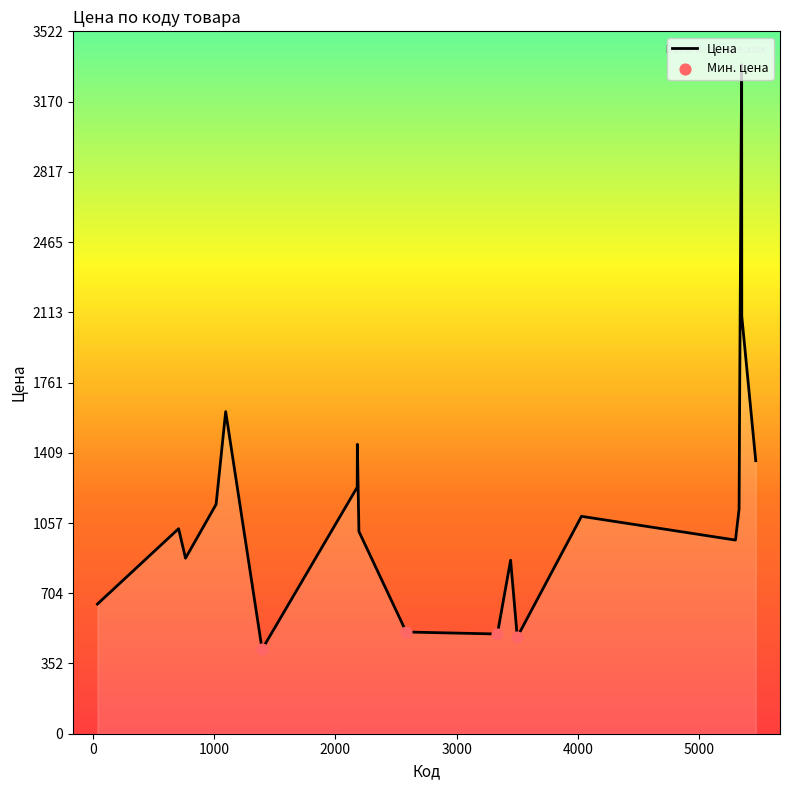

What is the change in value from 5349 to 3335?

-1593